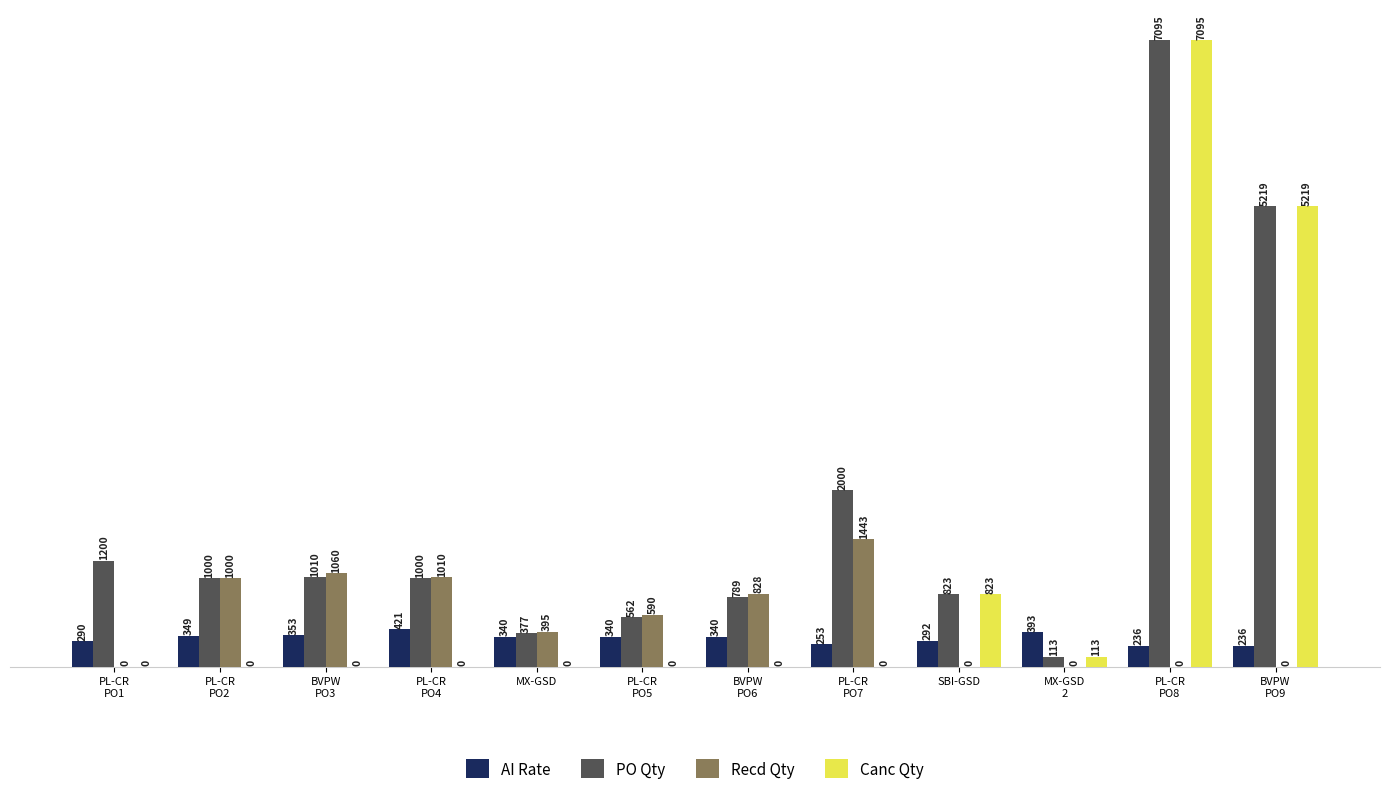

At which label does Recd Qty first exceed 590?

PL-CR
PO2